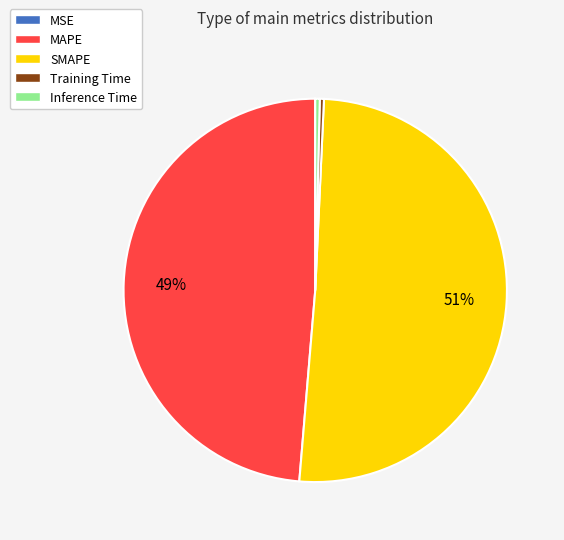

Is there a majority slice in this chart?

Yes